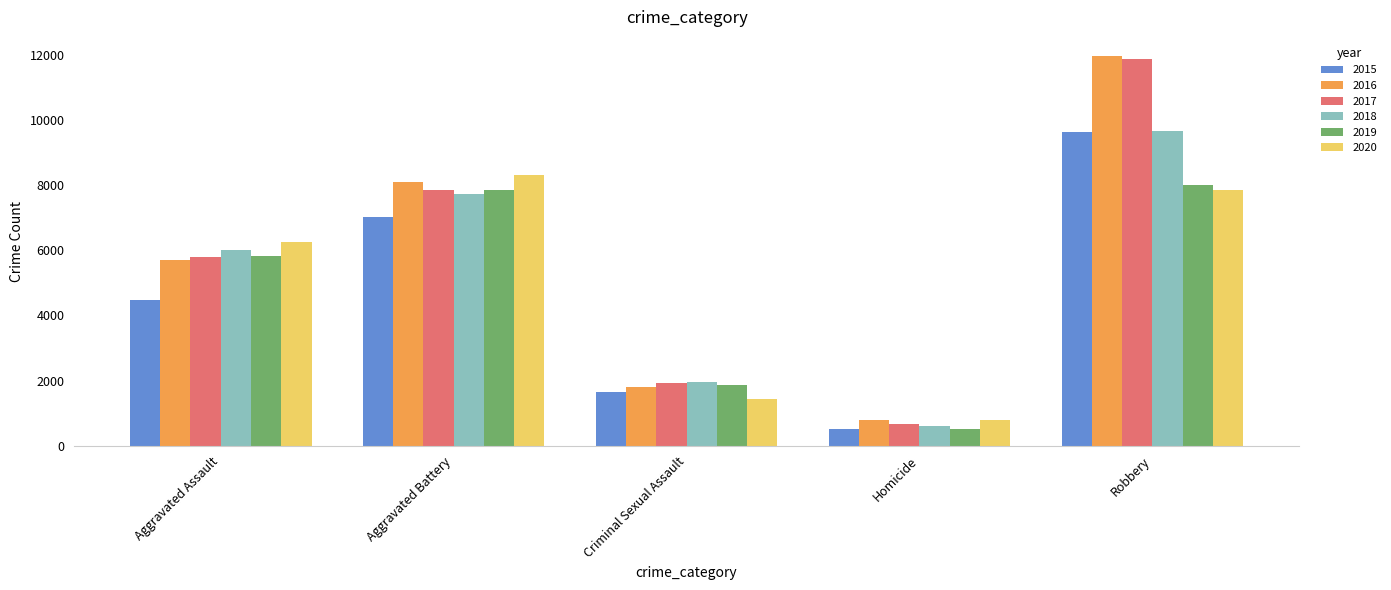

Which series has the largest range (max minus min)?

2017